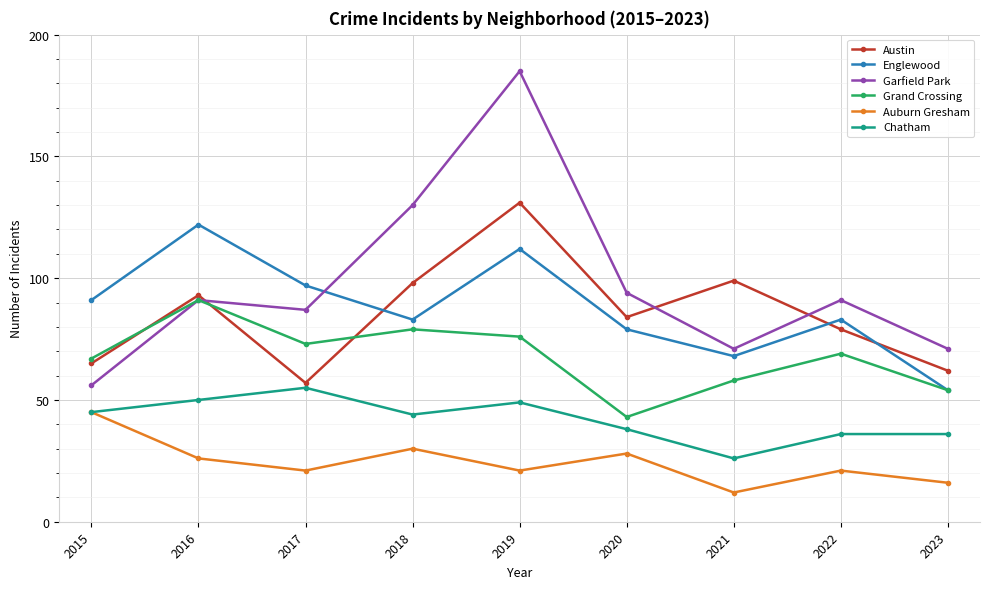

What is the total value across all series at 2021?

334